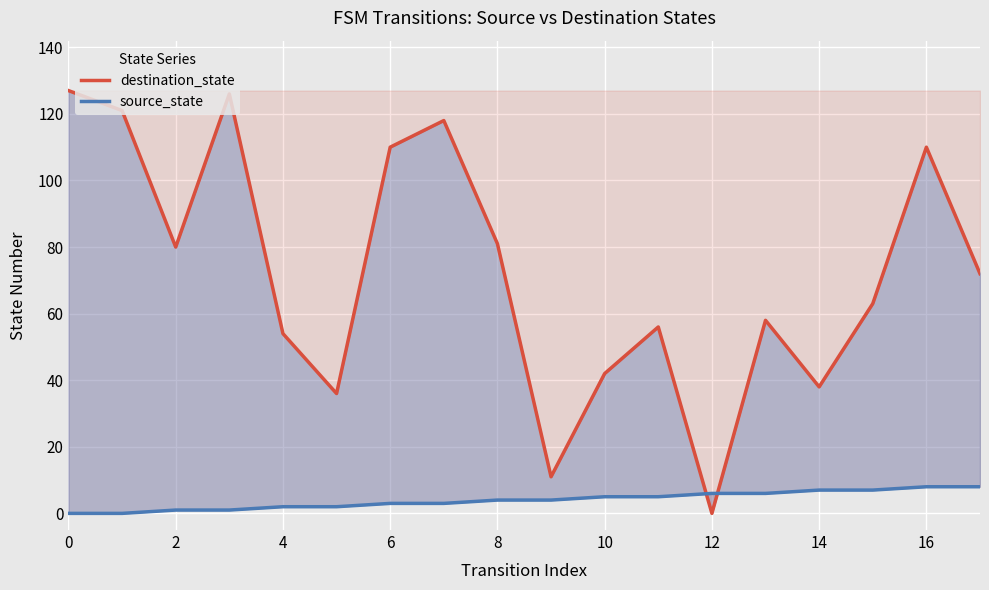

How many data points in source_state are less than 4?

8